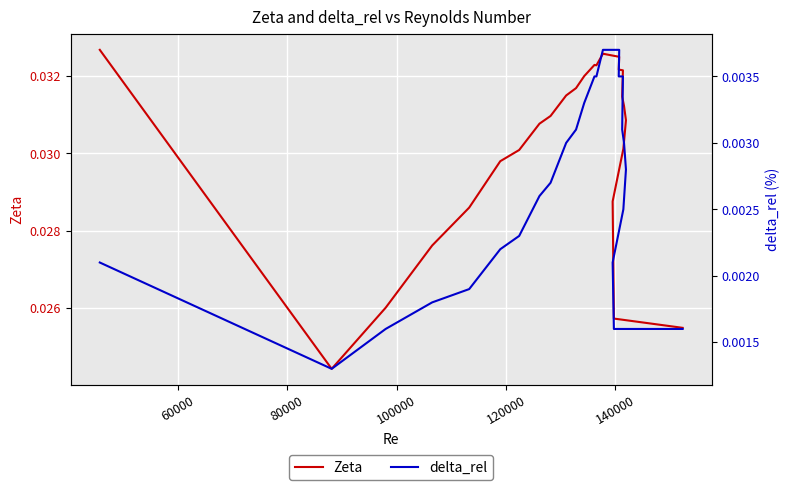

Rank the series by their average value, from lowest to highest.

delta_rel, Zeta